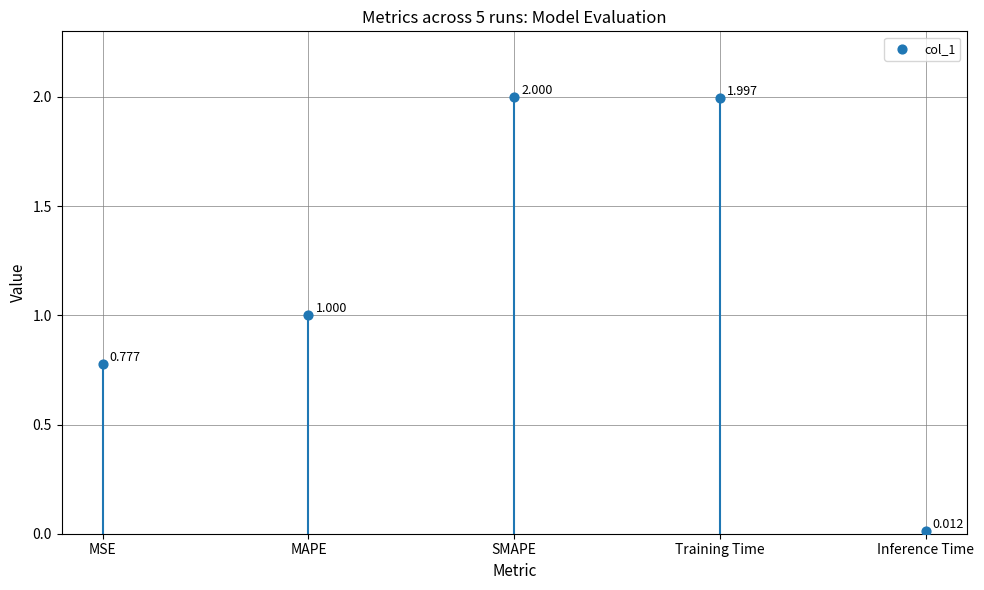

What is the change in value from SMAPE to Inference Time?

-2.0